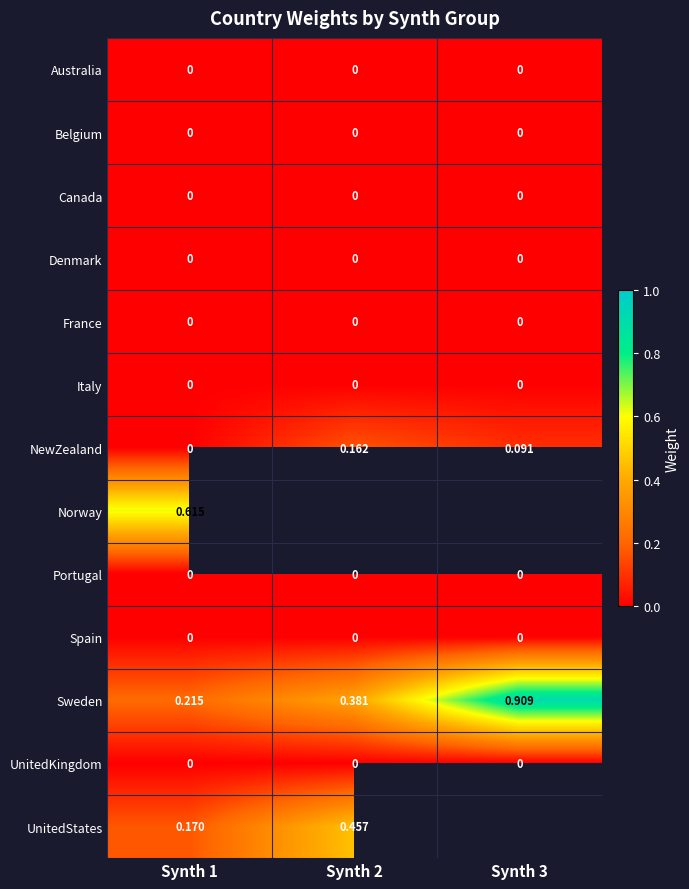

Is the value of Sweden at Synth 2 greater than the value of Belgium at Synth 2?

Yes